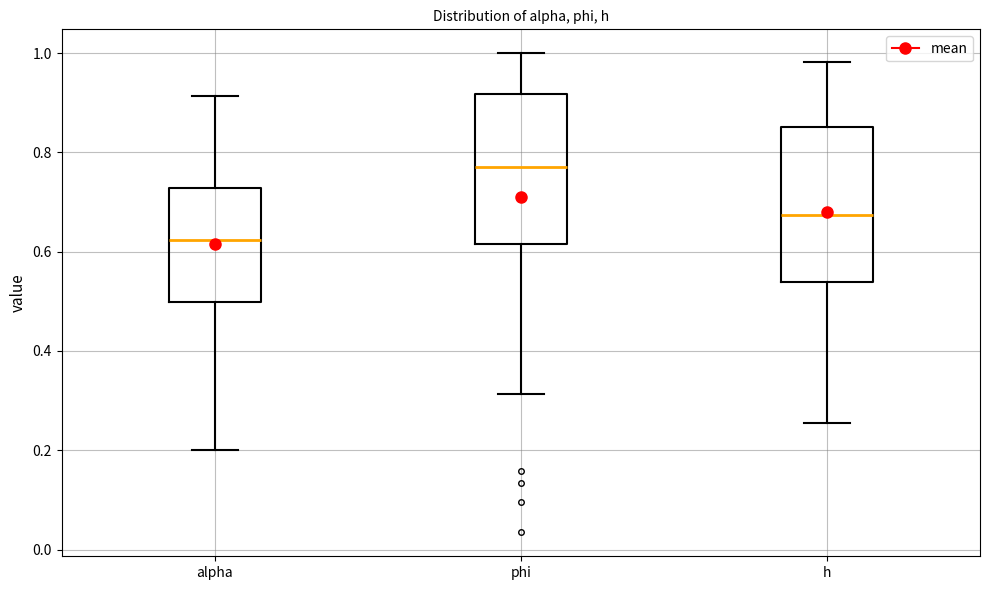

Where is the lower edge of the box for h on the y-axis? The values are not printed on the chart, so give them approximately, as read against the axis.

0.54